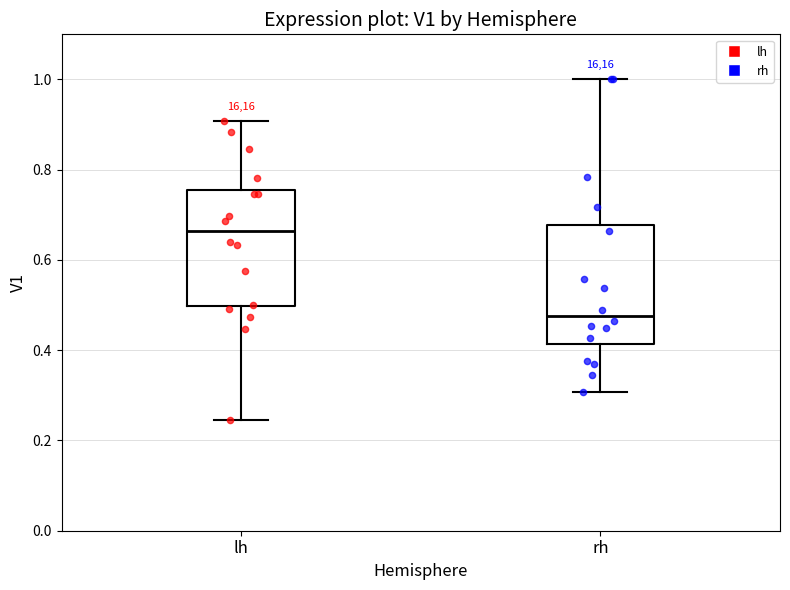

Reading left to right, transcribe this box plot: for each box, give where its median line is, the range the box spans, and where its two whiskers end, as read against the y-axis. The values are not printed on the chart, so give them approximately, as read against the axis.

lh: median 0.66, box 0.50 to 0.76, whiskers 0.24 to 0.90
rh: median 0.48, box 0.42 to 0.68, whiskers 0.30 to 1.00